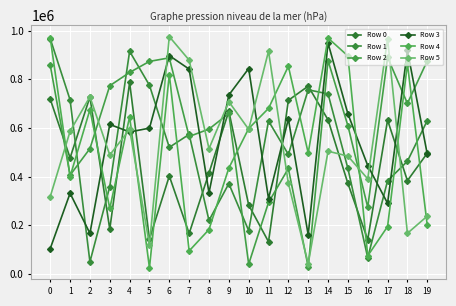

List the labels in order of Row 4 value, smallest first.

5, 16, 7, 8, 17, 19, 3, 1, 9, 13, 10, 4, 2, 11, 6, 12, 18, 15, 0, 14